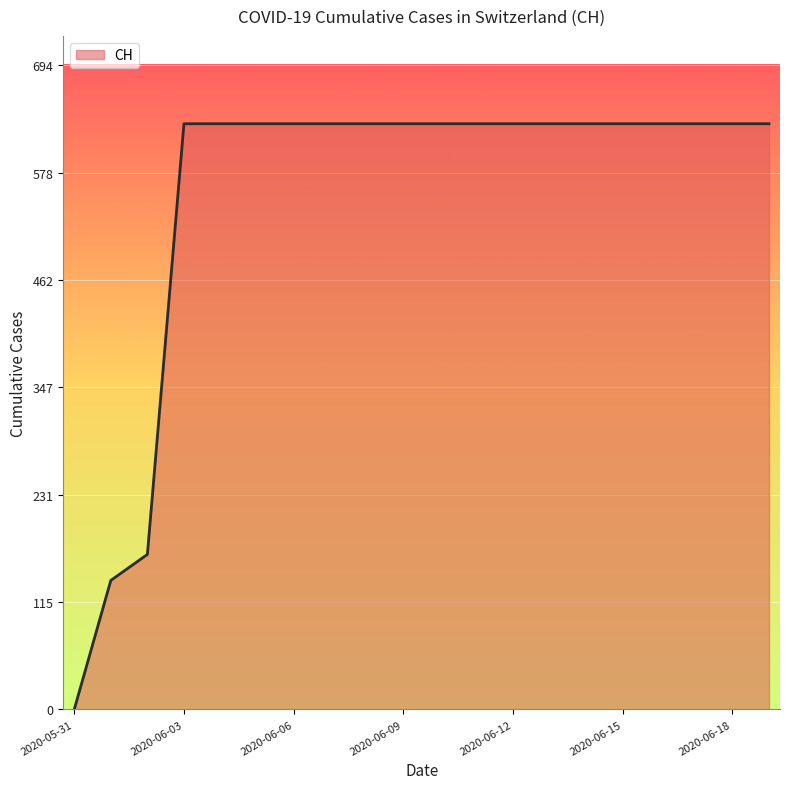

What is the maximum value shown in the chart?

631